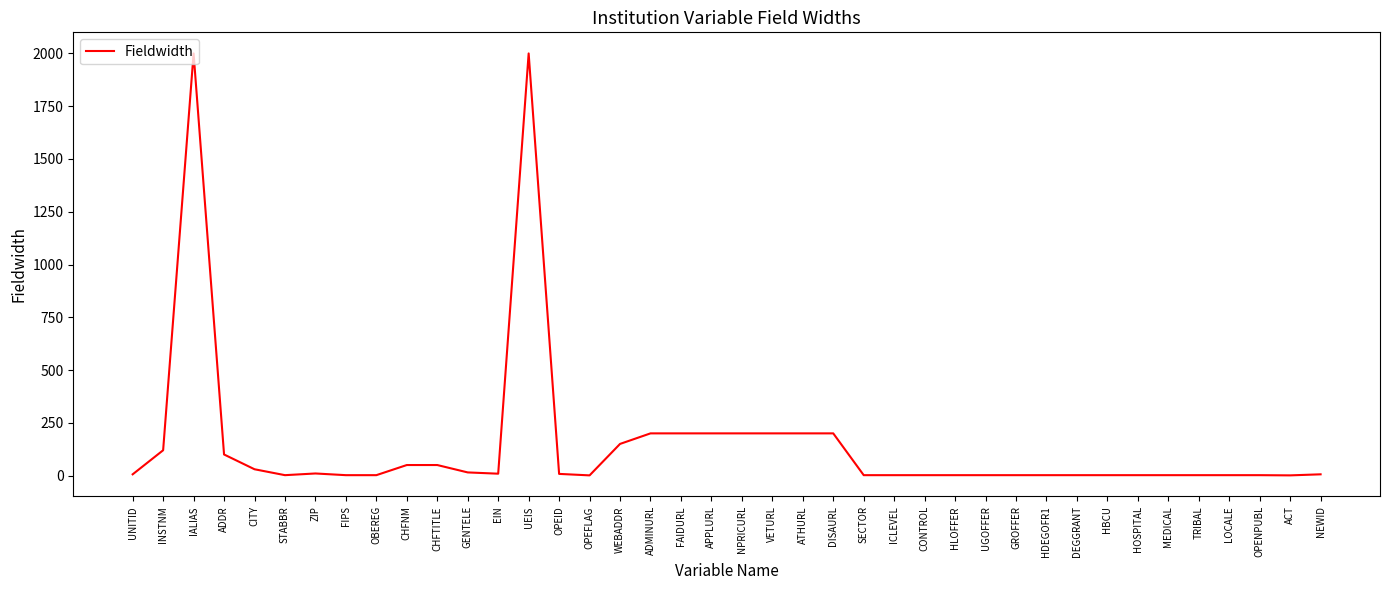

What is the sum of the values at GENTELE and HOSPITAL?

17